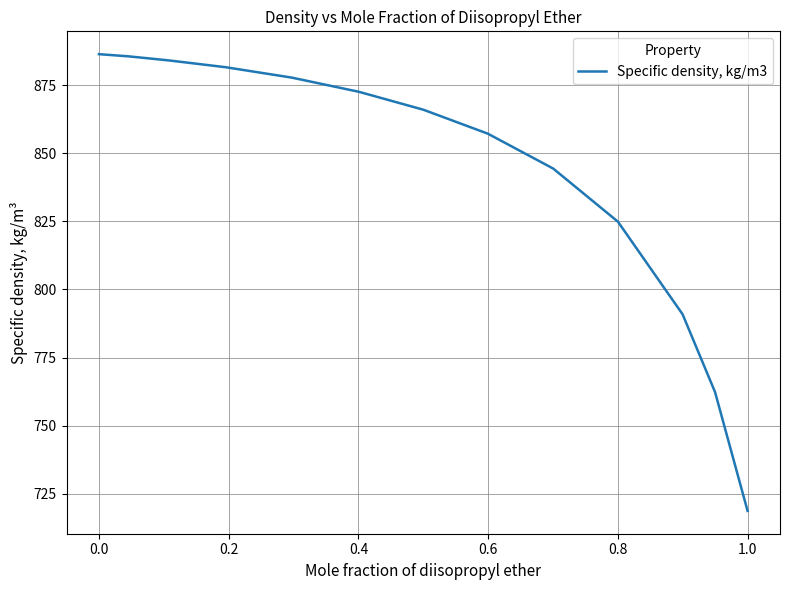

Does the chart display data point markers on the line(s)?

No